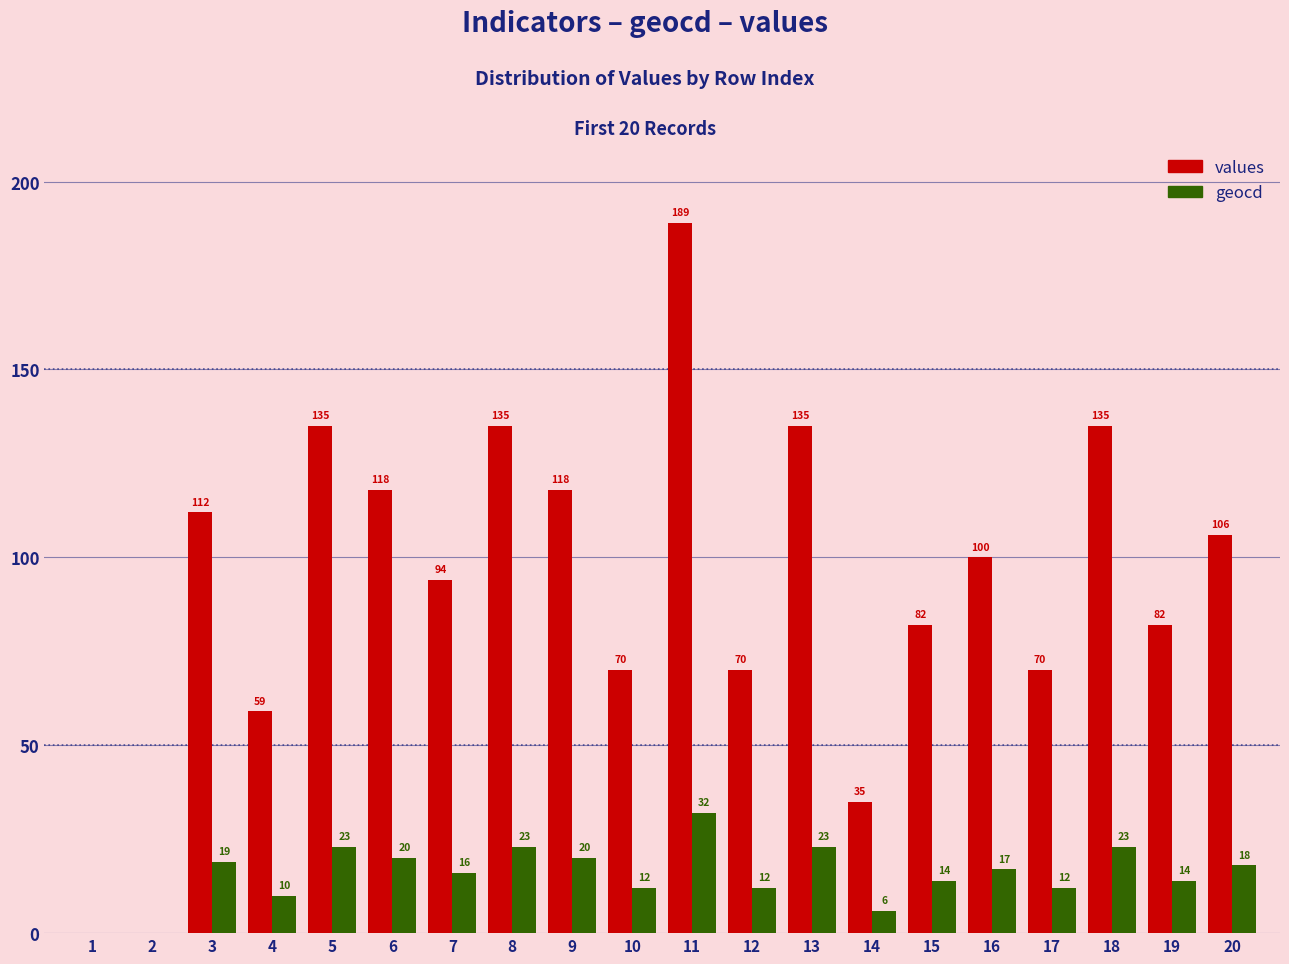

Between 2 and 17, which series saw the biggest shift?

values